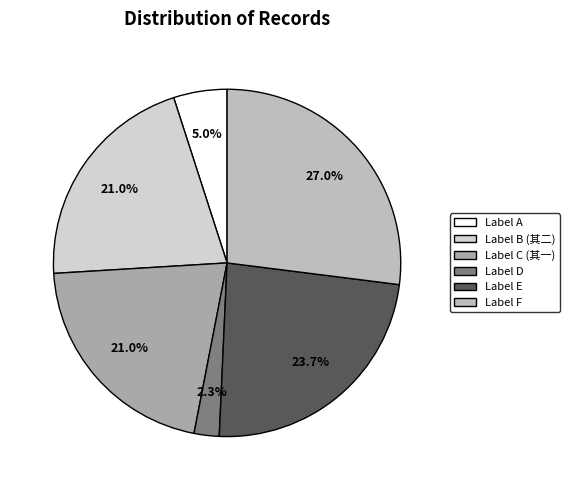

How many slices are in this pie chart?

6